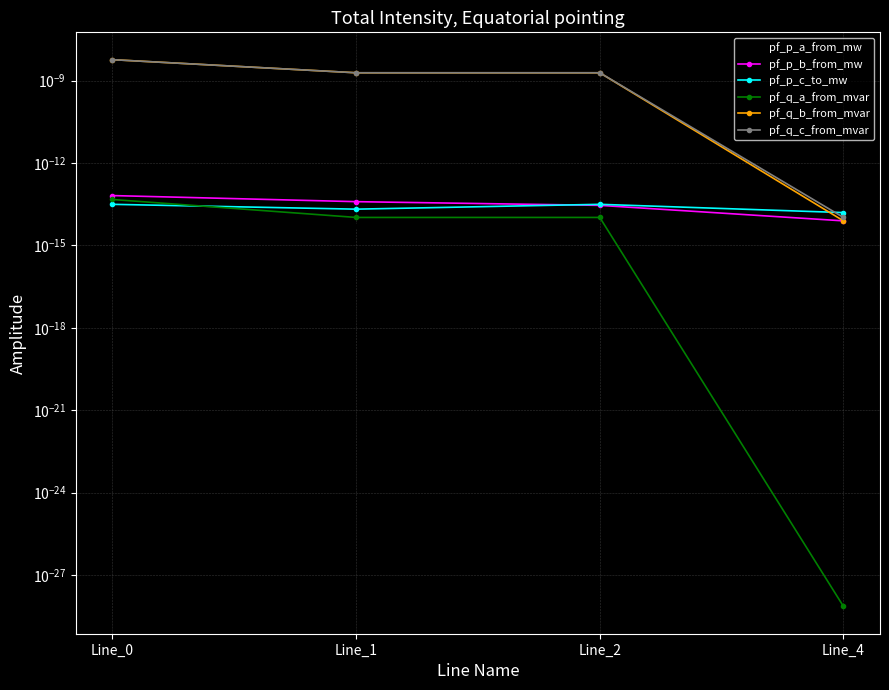

What are all the series names shown in the legend?

pf_p_a_from_mw, pf_p_b_from_mw, pf_p_c_to_mw, pf_q_a_from_mvar, pf_q_b_from_mvar, pf_q_c_from_mvar